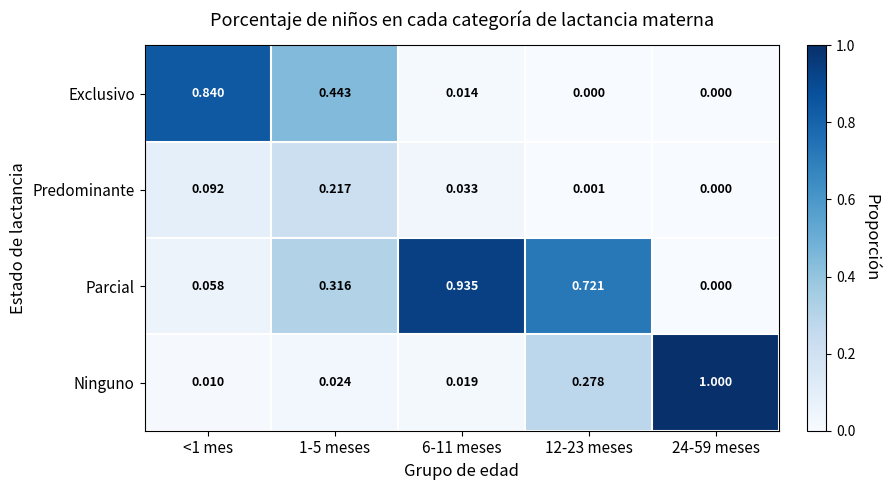

Rank the series by their maximum value, from highest to lowest.

Ninguno, Parcial, Exclusivo, Predominante